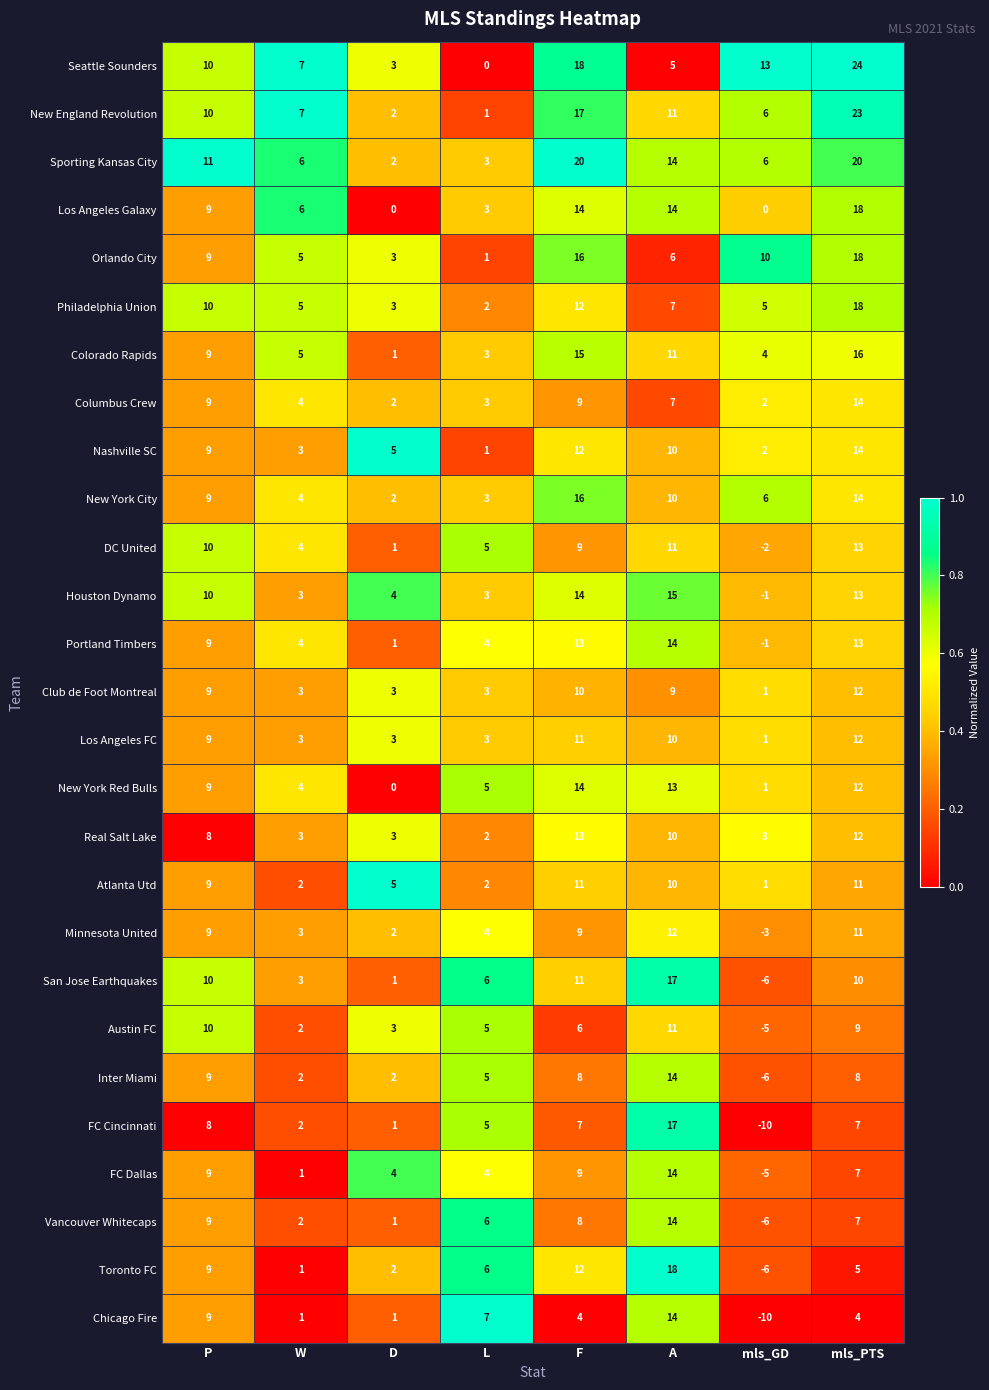

At which label is Austin FC closest to 3?

D